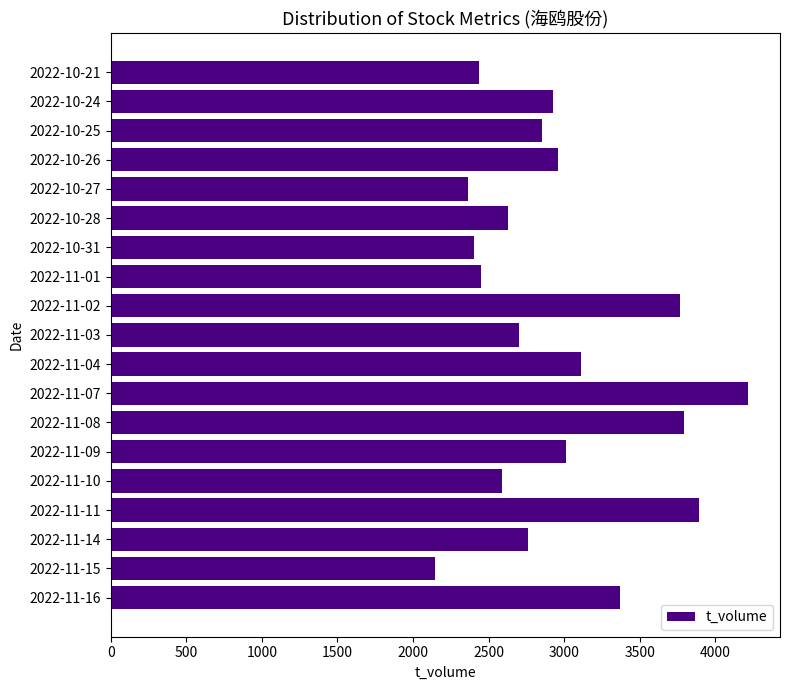

What is the approximate value at 2022-10-31, to the nearest 10?

2400